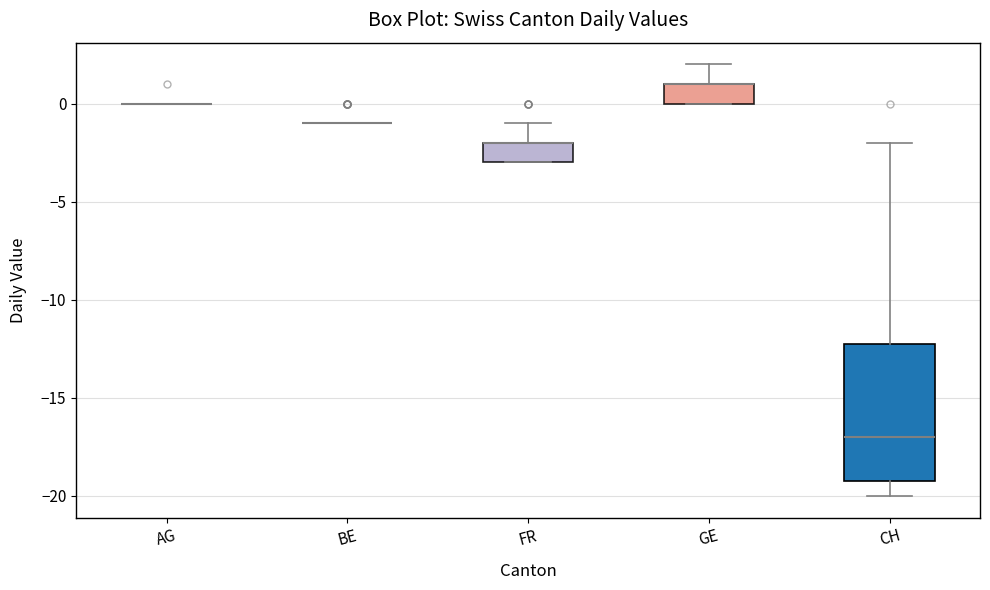

Reading left to right, transcribe this box plot: for each box, give where its median line is, the range the box spans, and where its two whiskers end, as read against the y-axis. The values are not printed on the chart, so give them approximately, as read against the axis.

AG: box collapsed to a line at 0, whiskers 0 to 0
BE: box collapsed to a line at -1, whiskers -1 to -1
FR: median -2 (drawn on the box's upper edge), box -3 to -2, whiskers -3 to -1
GE: median 1 (drawn on the box's upper edge), box 0 to 1, whiskers 0 to 2
CH: median -17, box -19 to -12, whiskers -20 to -2